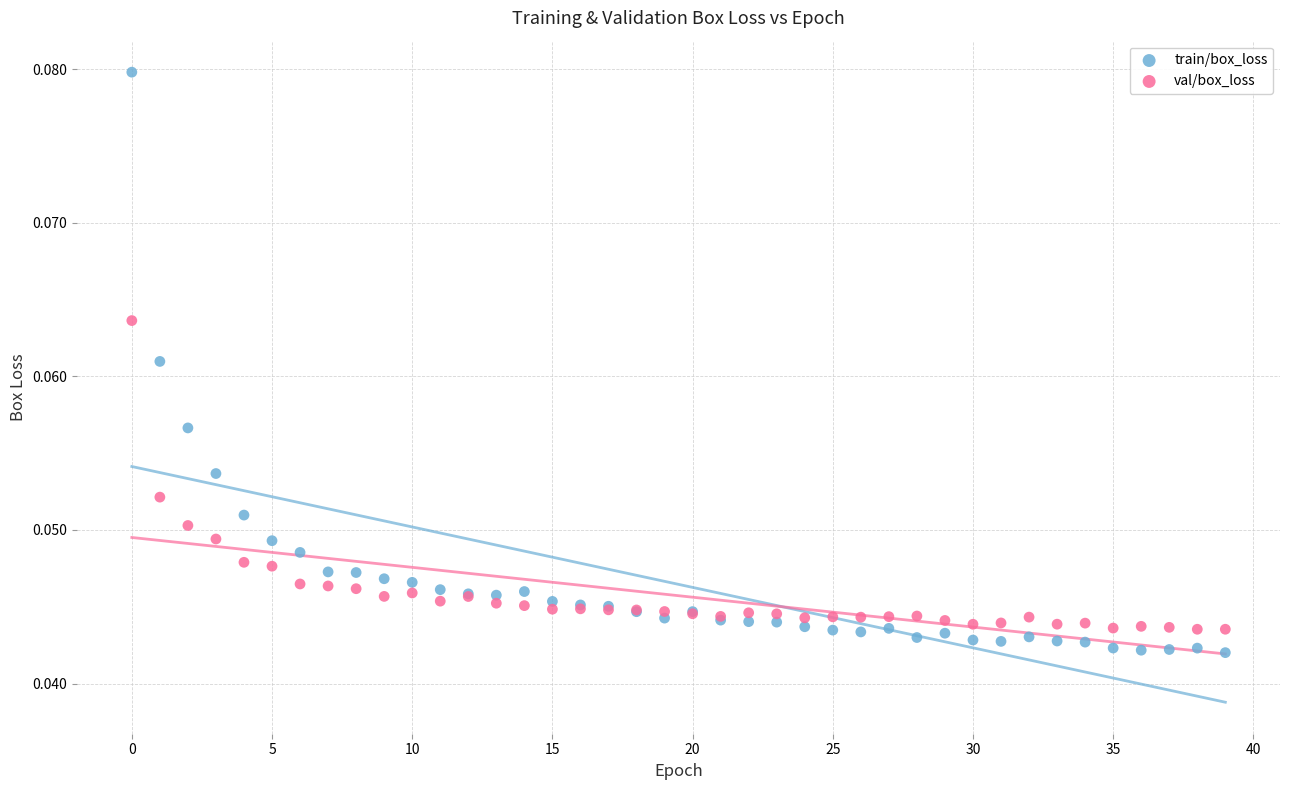

What are all the series names shown in the legend?

train/box_loss, val/box_loss